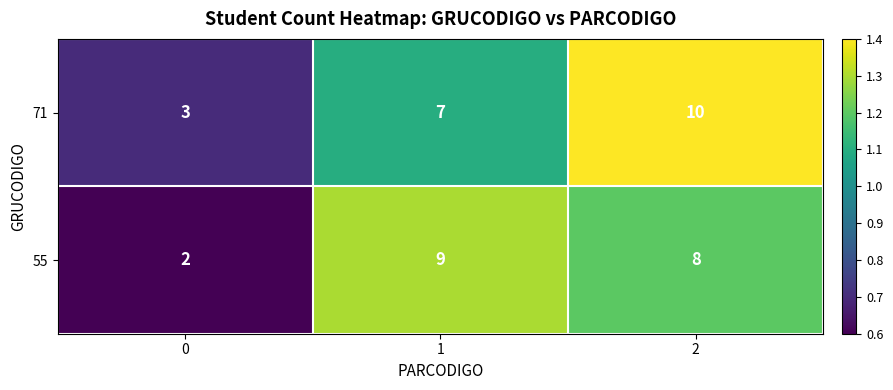

What is the difference between the 71 values at 0 and 1?

4